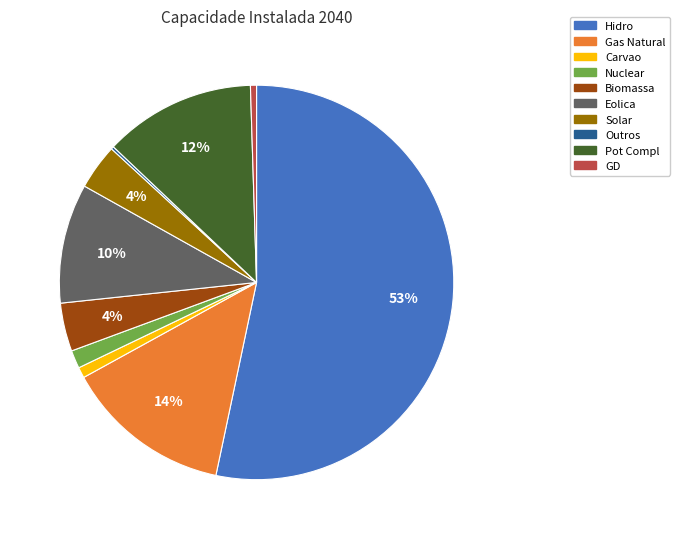

Which slice represents more than half of the pie?

Hidro